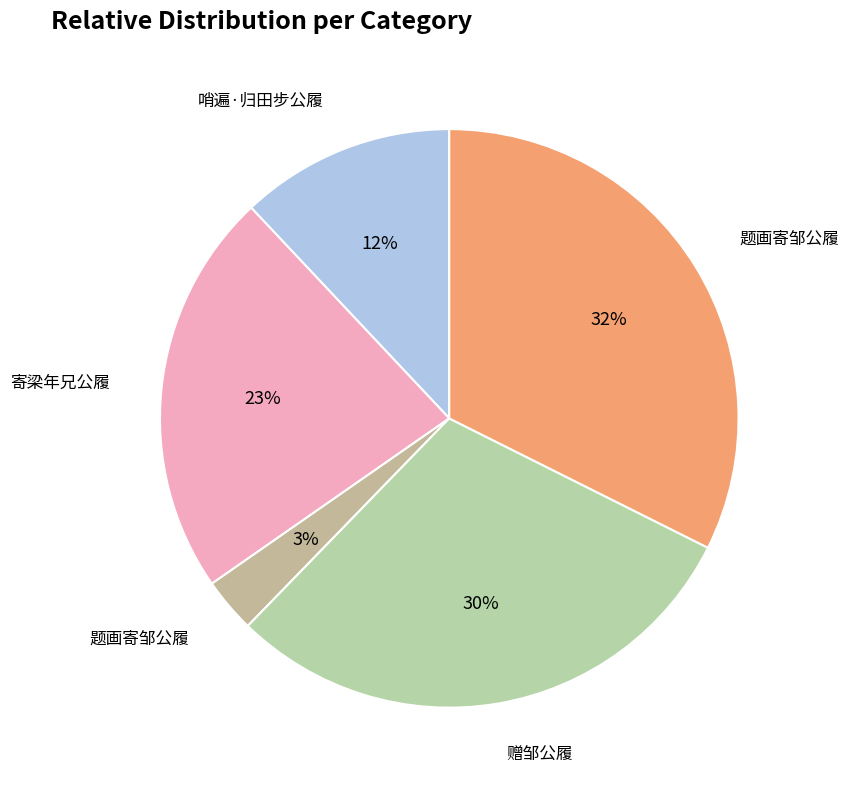

What is the largest slice in the pie chart?

题画寄邹公履